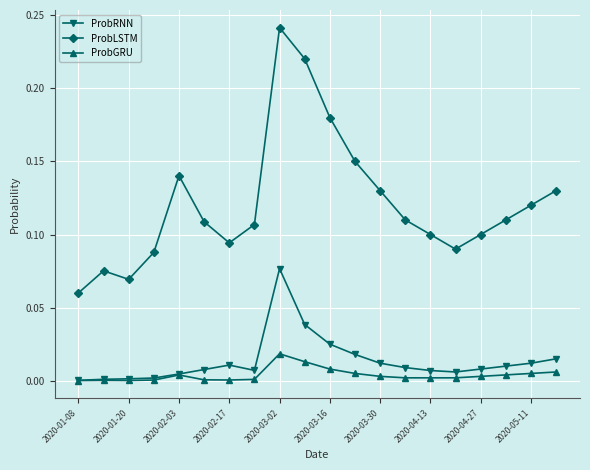

How many series are shown in this chart?

3